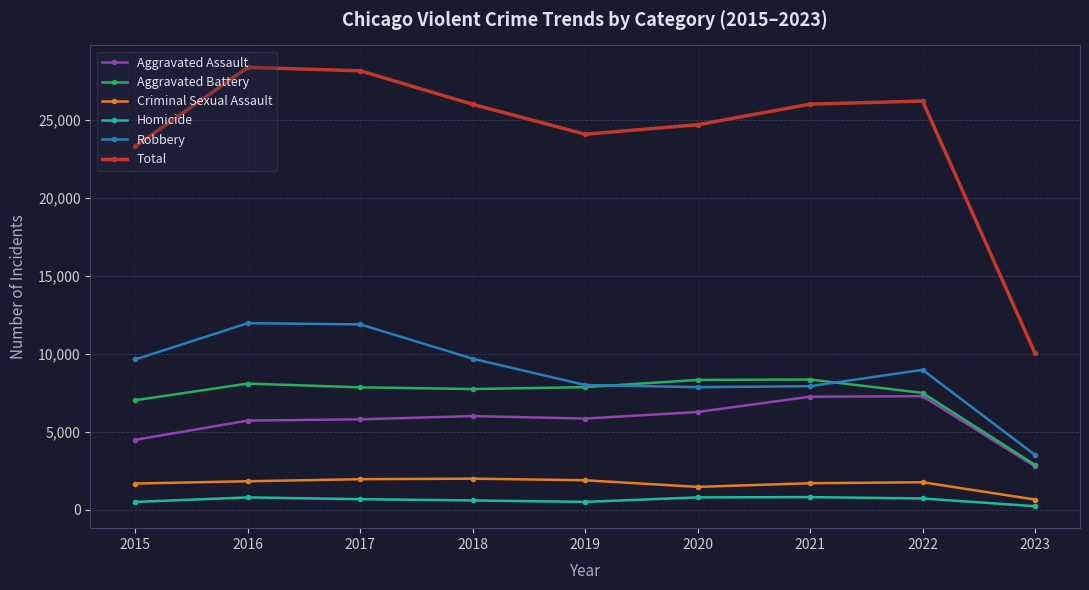

The Homicide series shows 220 at 2023. True or false?

True